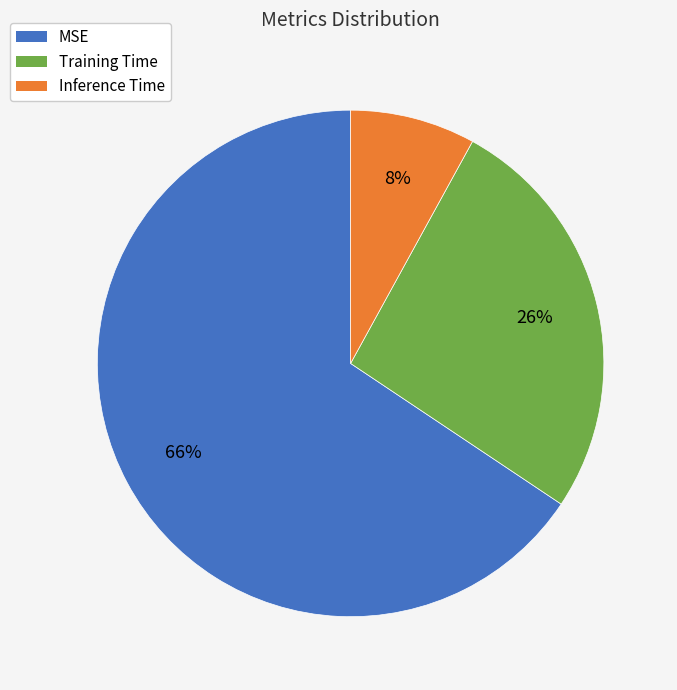

Count the number of slices in the pie.

3